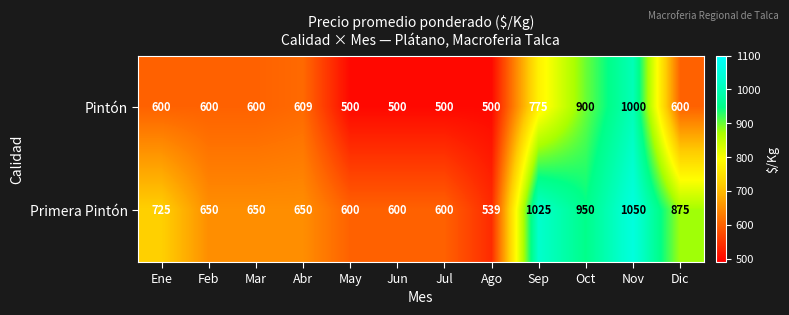

Is it true that Pintón equals 815 at Abr?

False